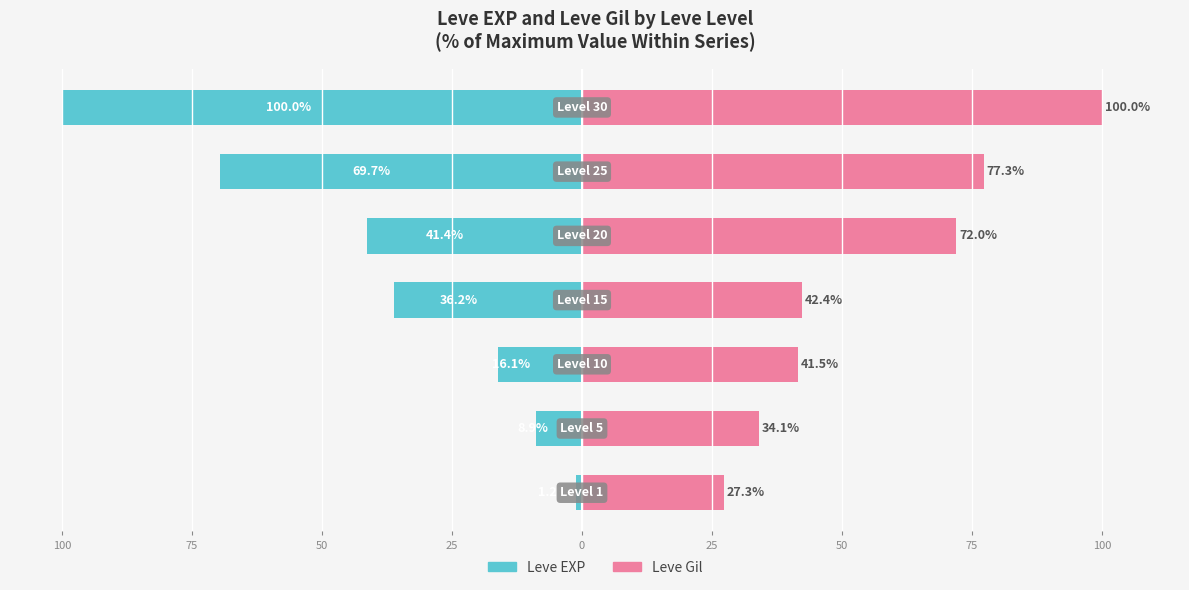

Rank the series by their average value, from highest to lowest.

Leve Gil, Leve EXP